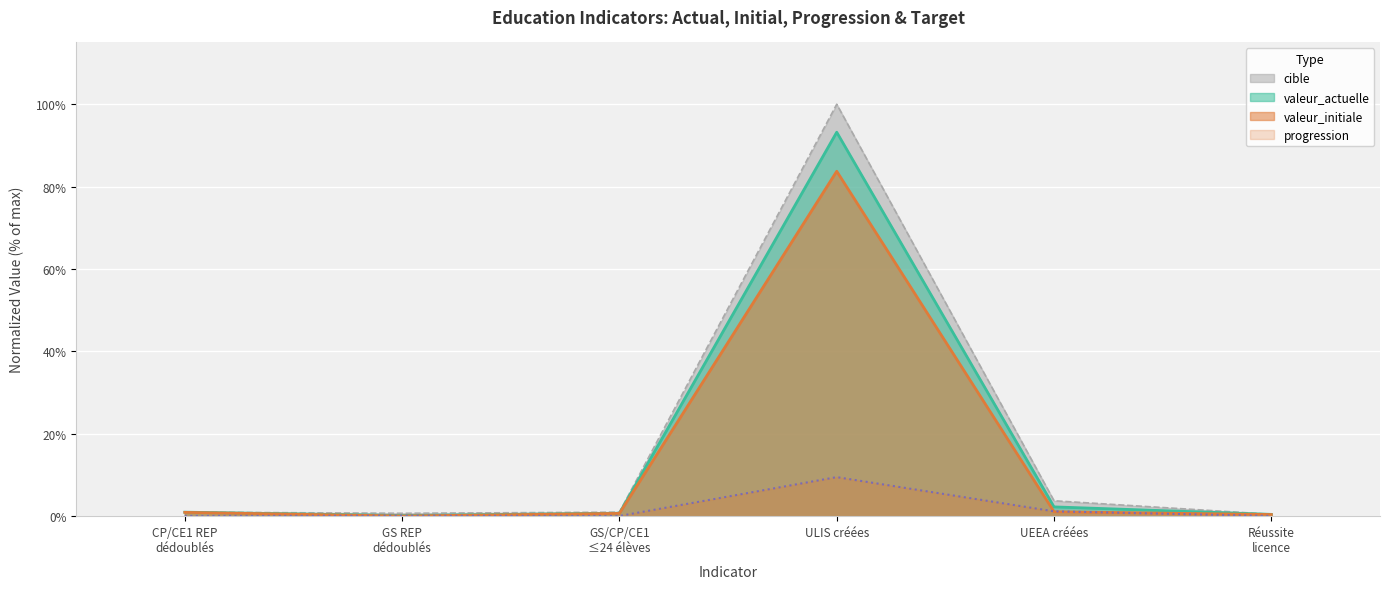

Which series has the largest range (max minus min)?

cible